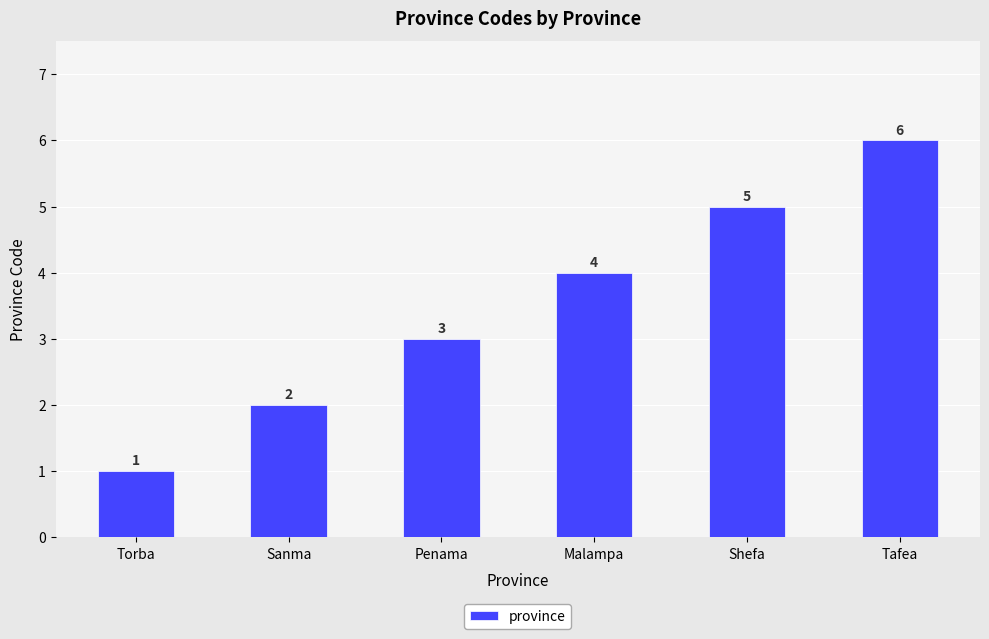

The chart shows a value of 4 at Malampa. True or false?

True